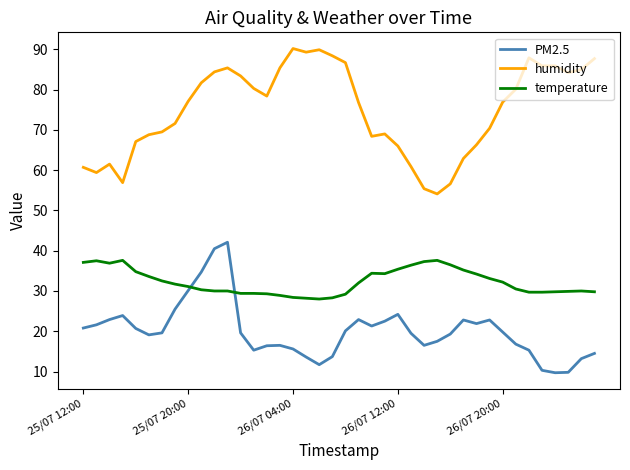

Is this an area chart (filled region under the line)?

No